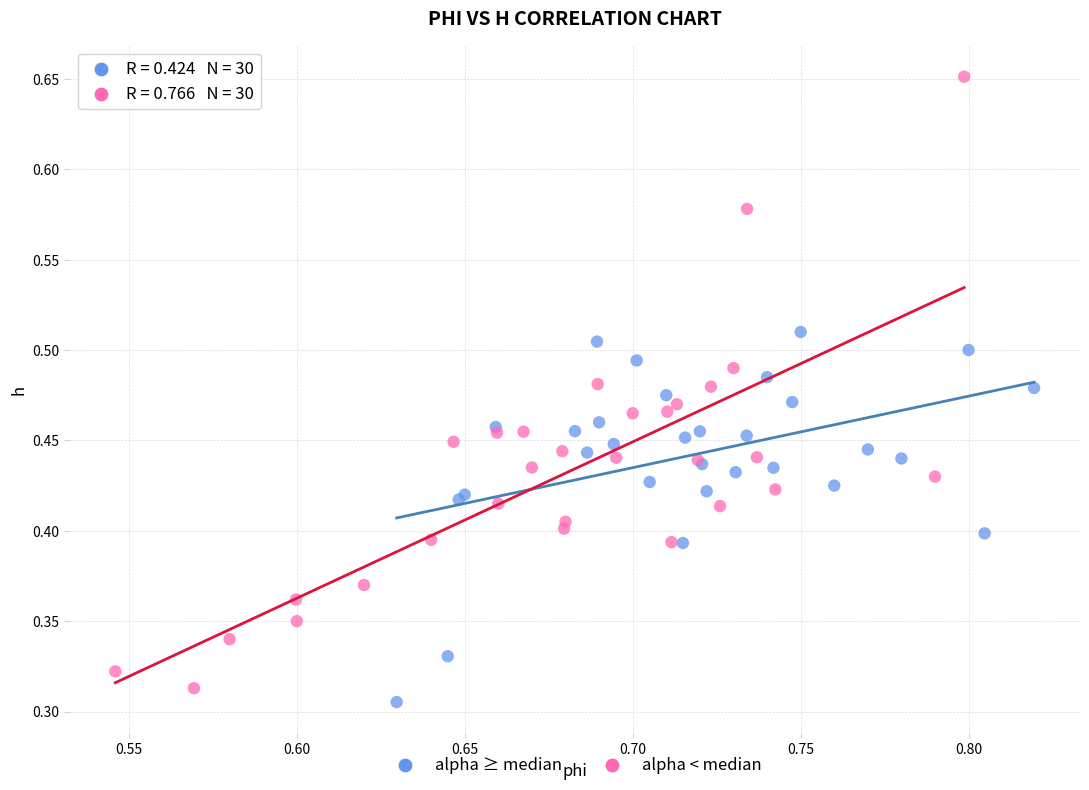

Which series reaches the maximum Y coordinate?

alpha < median